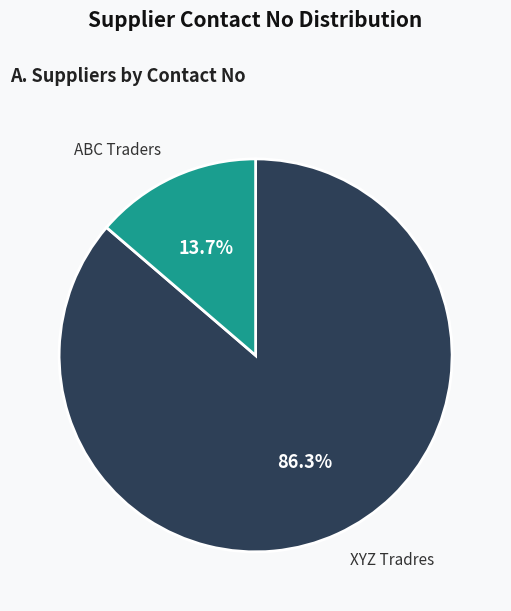

Is there any slice that represents more than half of the pie?

Yes